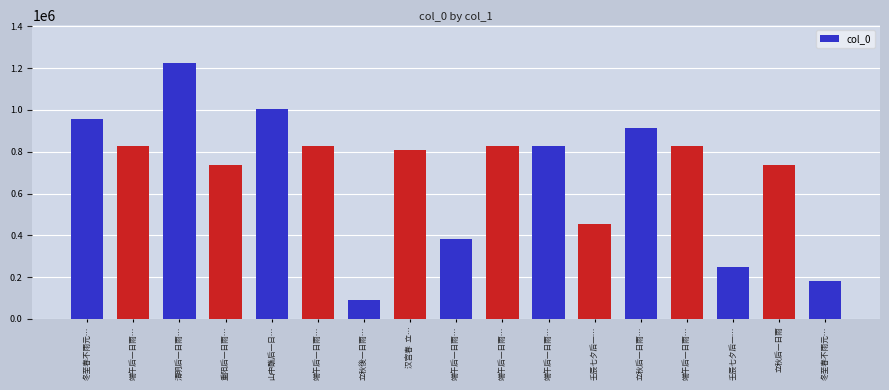

At which category does the chart reach its minimum across all series?

立秋後一日雨…